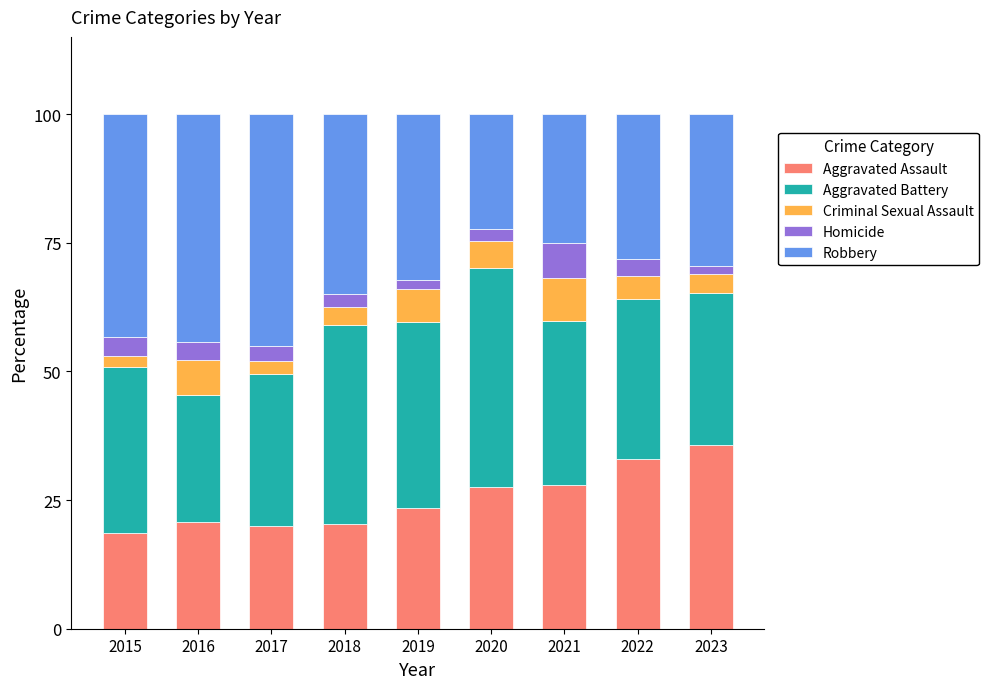

How many bars are there in total?

9